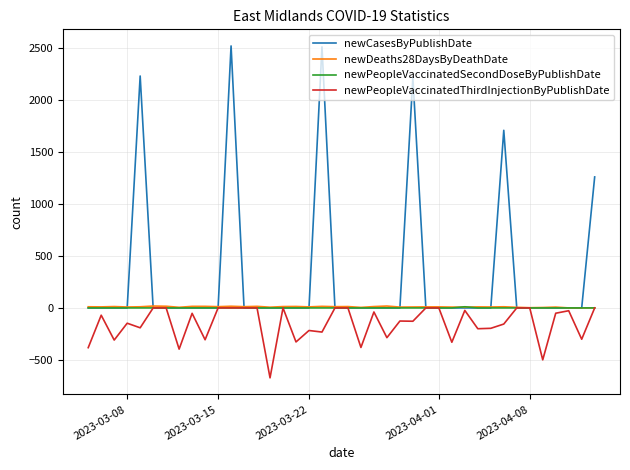

Does the chart have visible grid lines?

Yes